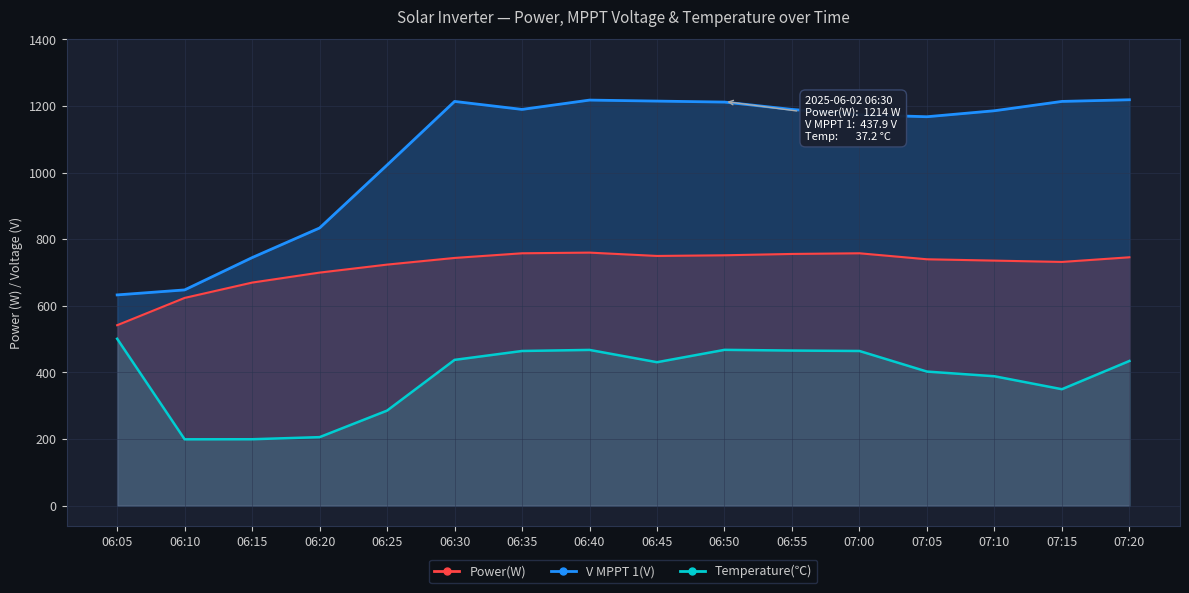

Which label corresponds to the largest value in the chart?

07:20